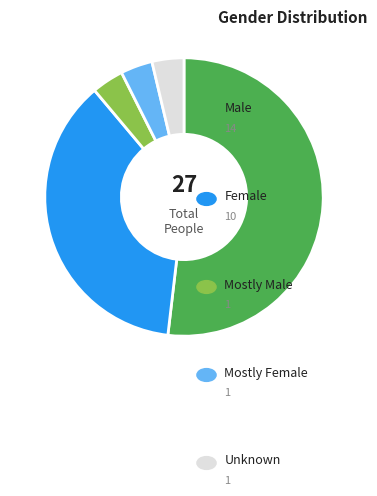

Does any single category account for the majority?

Yes